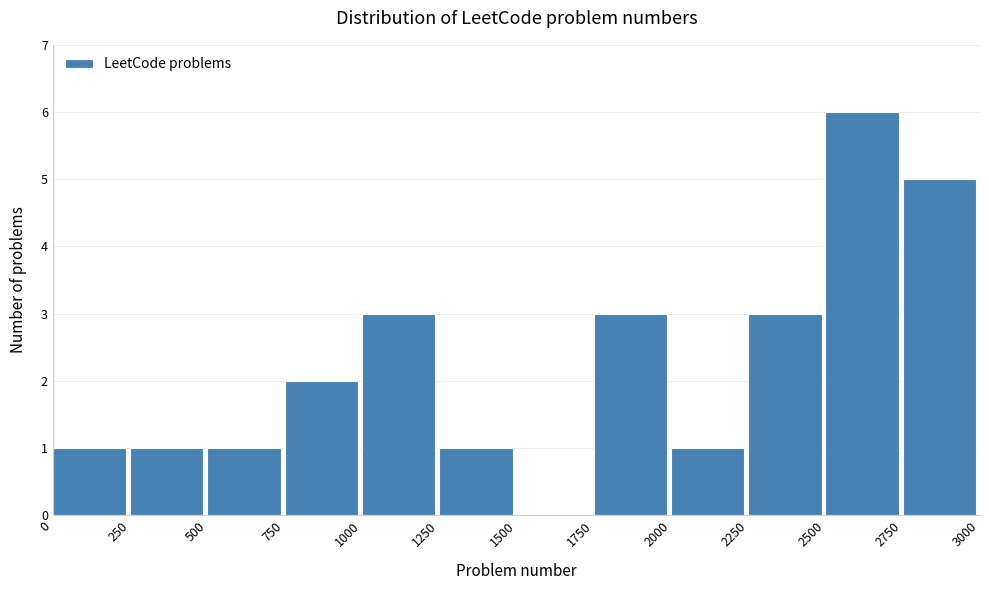

Reading left to right, transcribe this chart: for each bar, give the range it covers on the x-axis and its height. The values are not printed on the chart, so give them approximately, as read against the axis.

0 to 250: 1
250 to 500: 1
500 to 750: 1
750 to 1000: 2
1000 to 1250: 3
1250 to 1500: 1
1500 to 1750: 0
1750 to 2000: 3
2000 to 2250: 1
2250 to 2500: 3
2500 to 2750: 6
2750 to 3000: 5